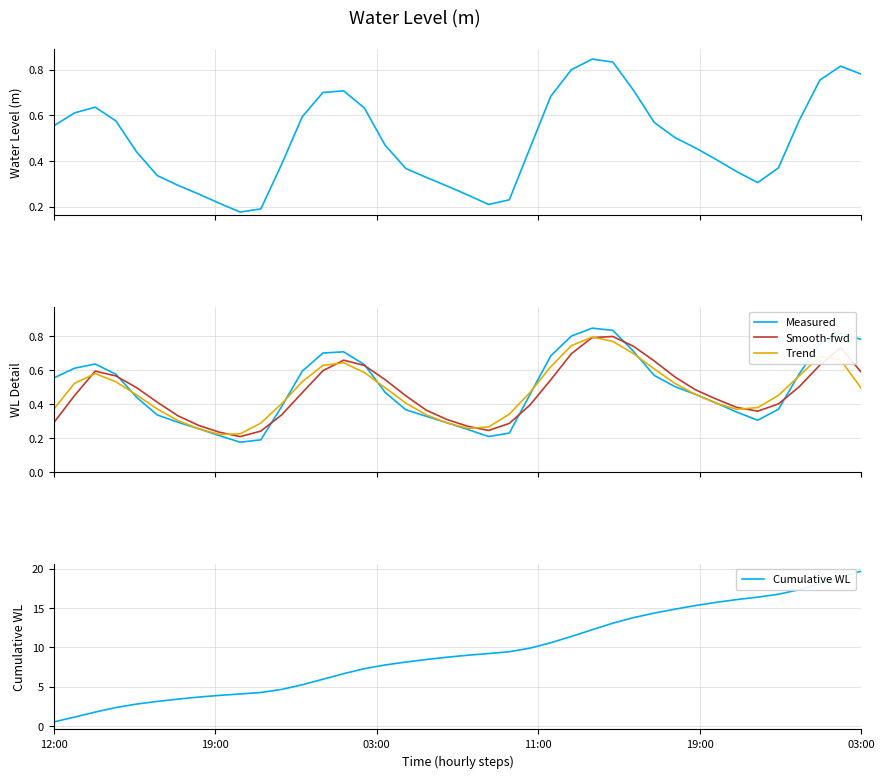

How many interior local peaks does the Trend series have?

4